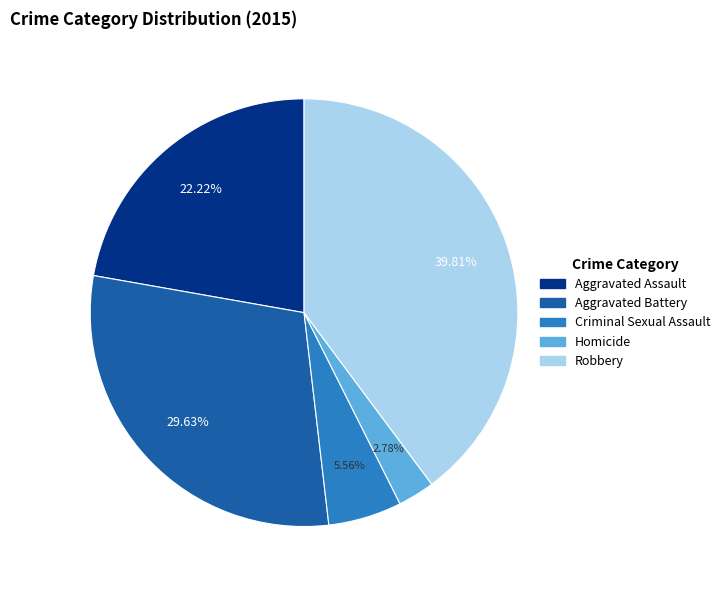

Between Robbery and Aggravated Assault, which is larger?

Robbery